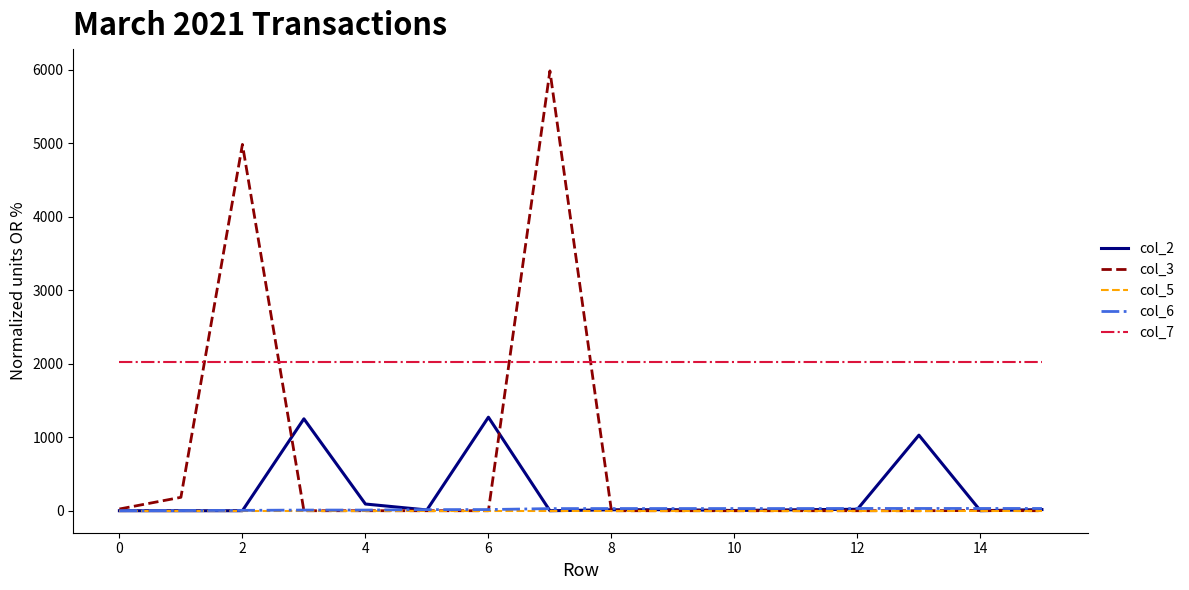

Which series has the widest spread of values?

col_3